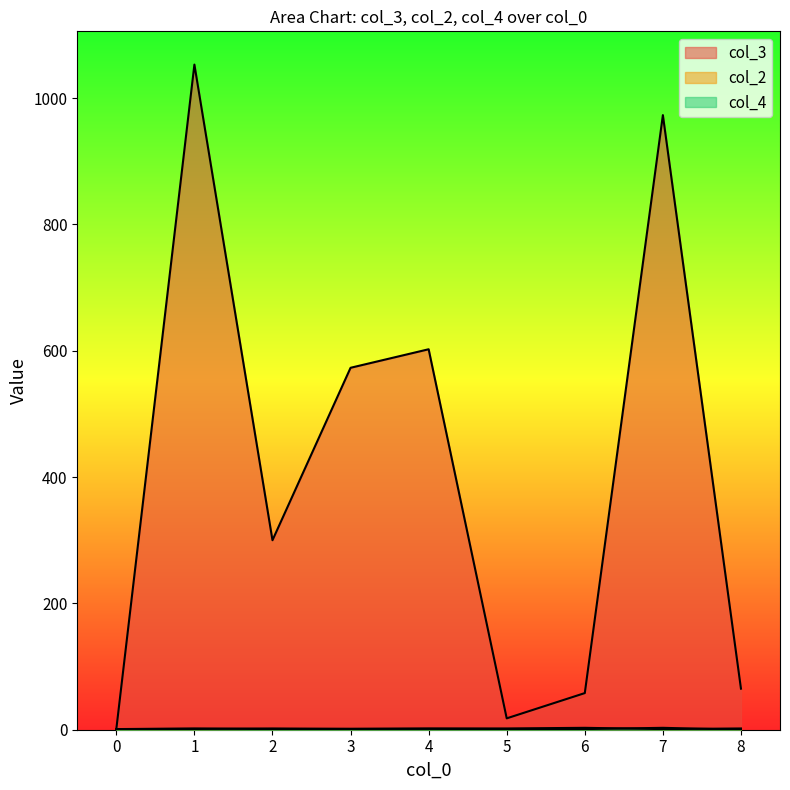

Where is col_2 nearest to the value 2?

1